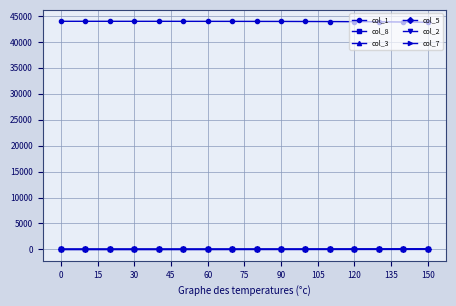

How many values in the col_1 series exceed 43960?

8